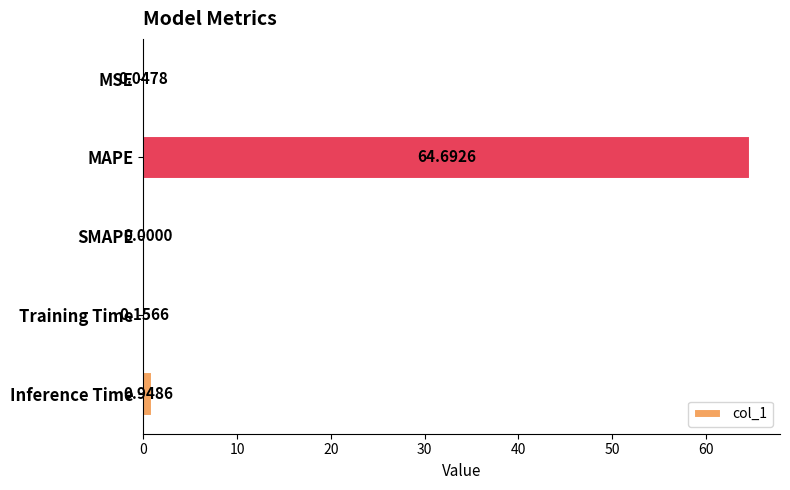

What is the change in value from SMAPE to Inference Time?

+0.9